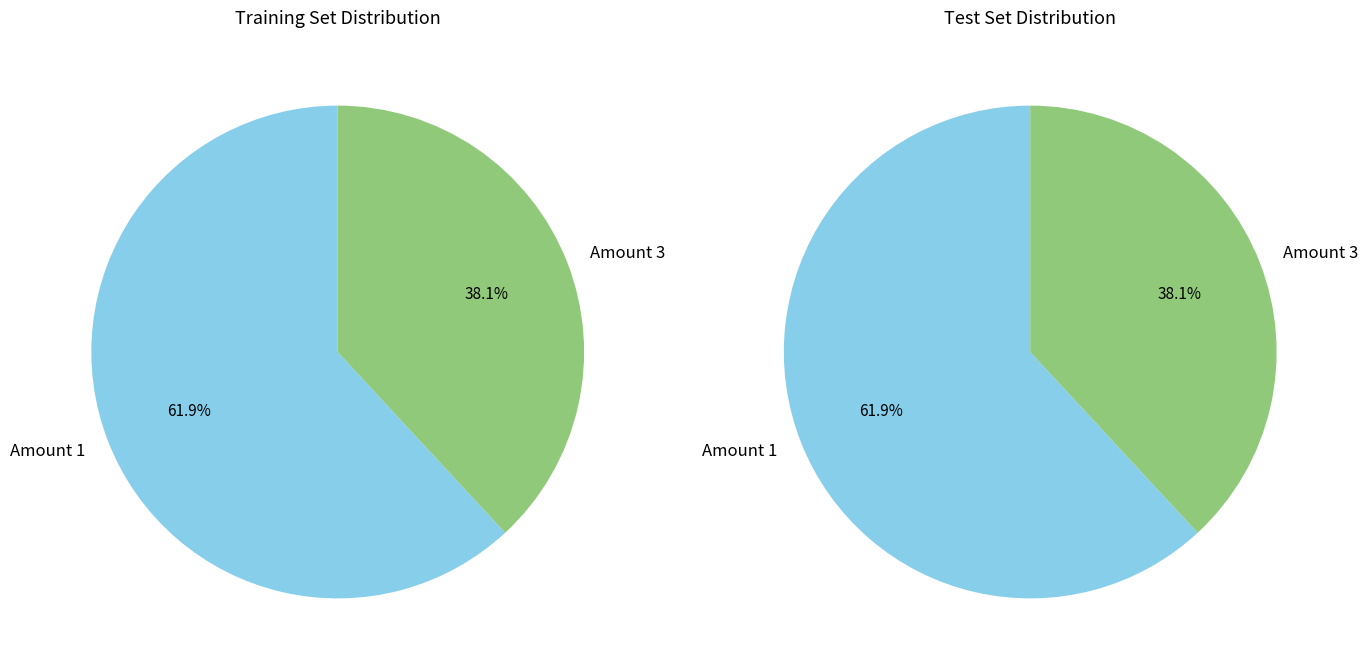

True or false: 1 accounts for 11% of the total.

False